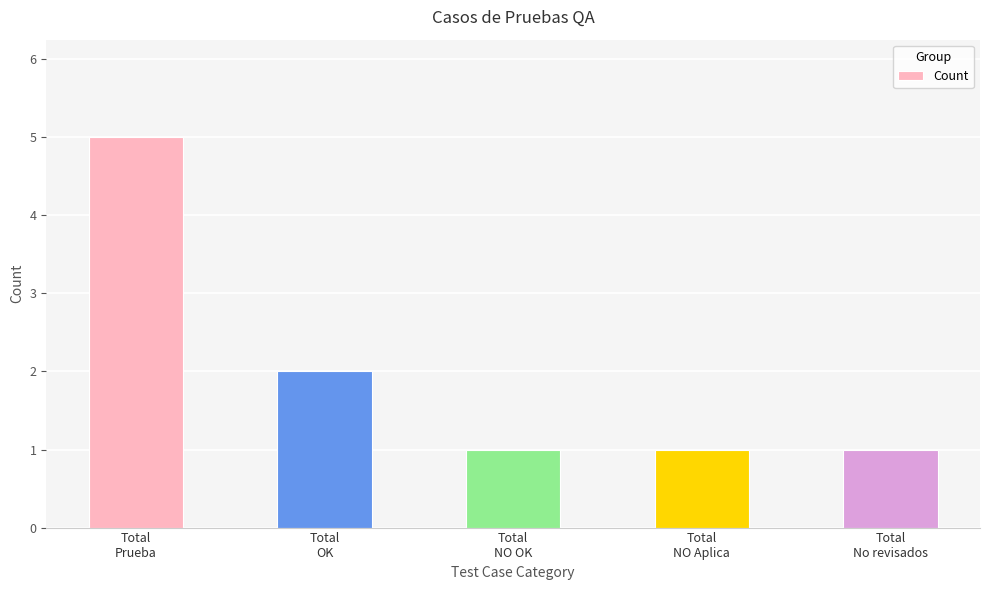

Is it true that the value at Total
NO Aplica is 1?

True